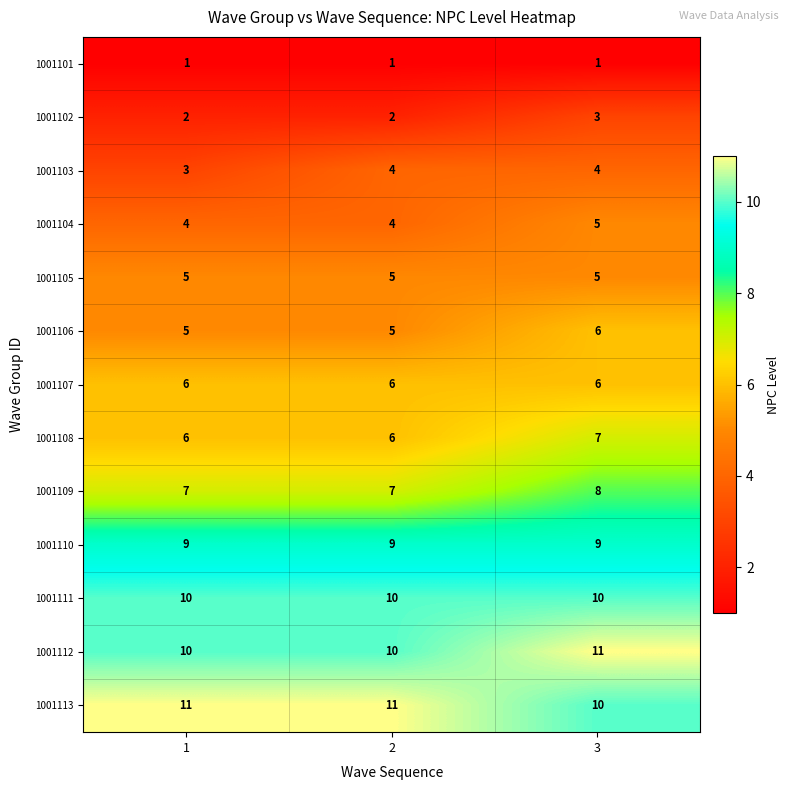

What is the spread (max minus min) of values at 2?

10